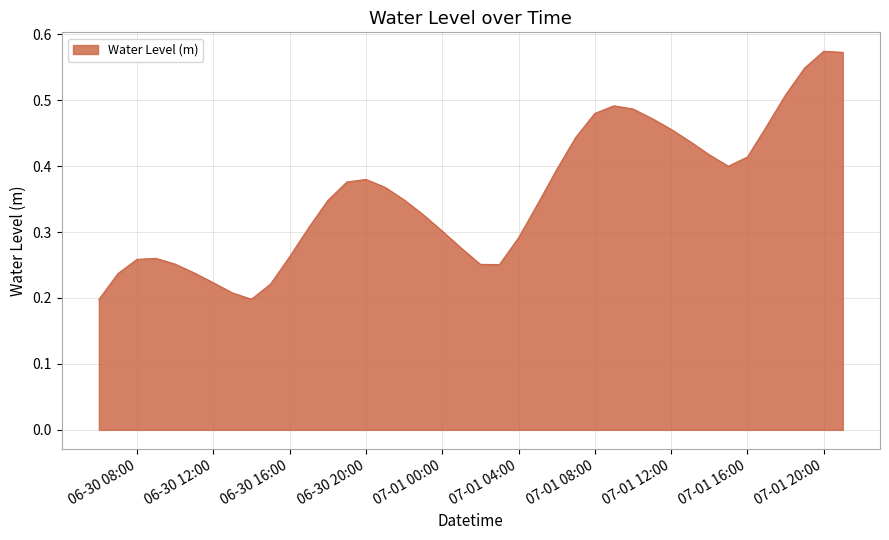

Does the chart display data point markers on the line(s)?

No